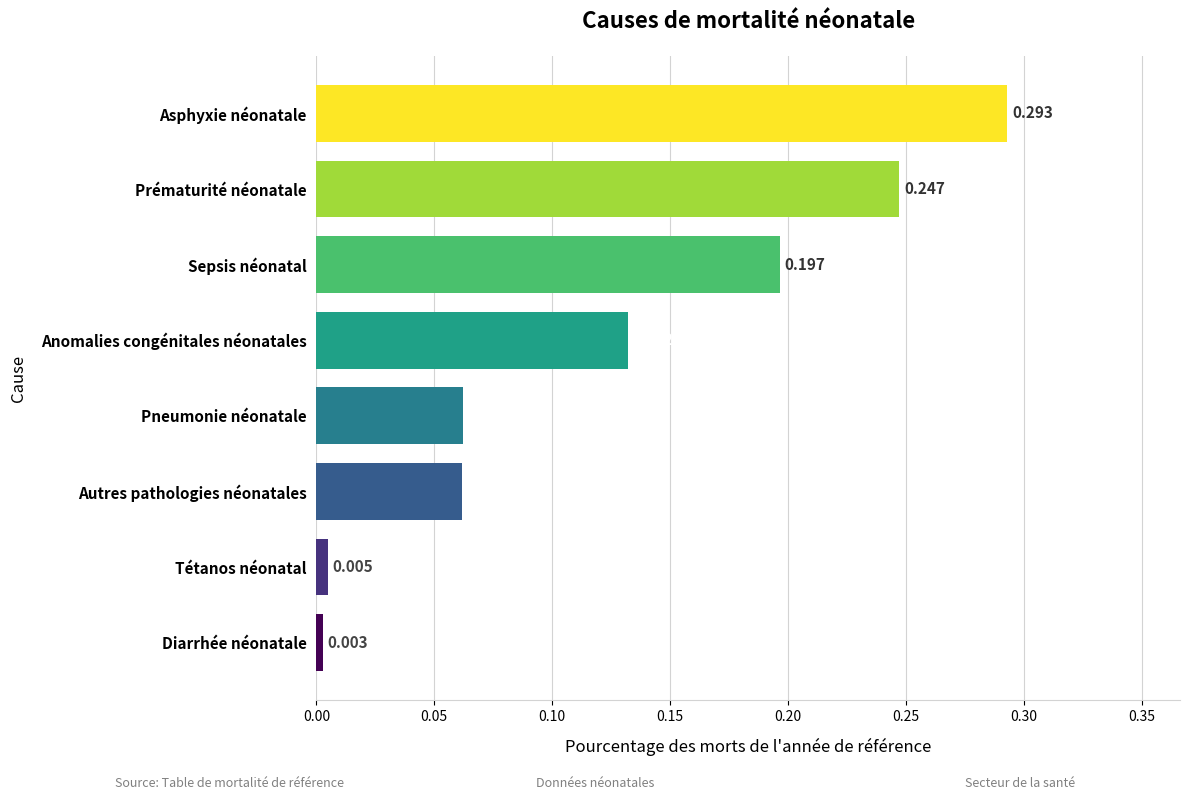

Where is the data nearest to the value 0?

Diarrhée néonatale